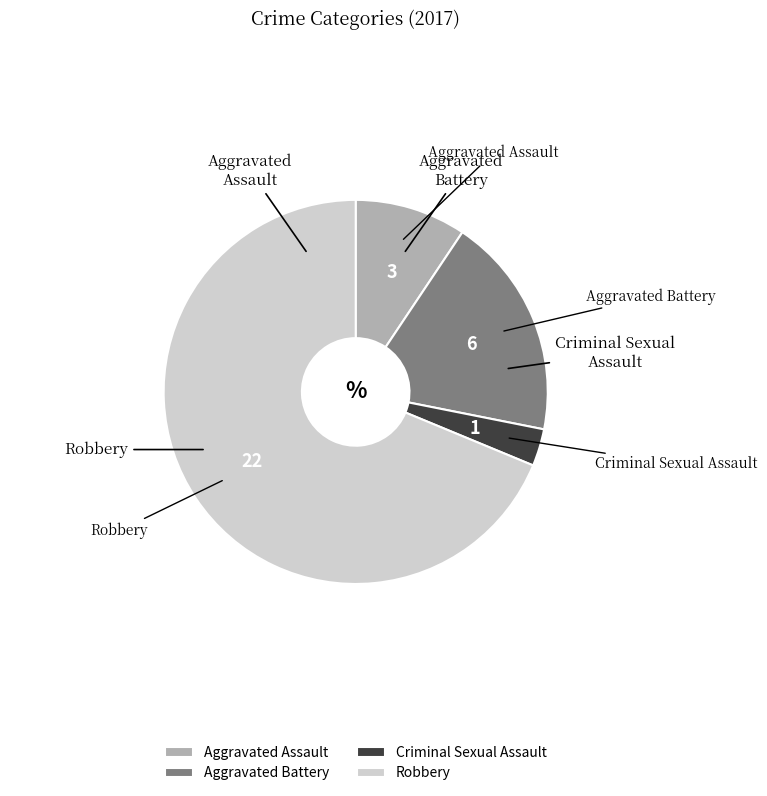

True or false: Aggravated Assault accounts for 9% of the total.

True